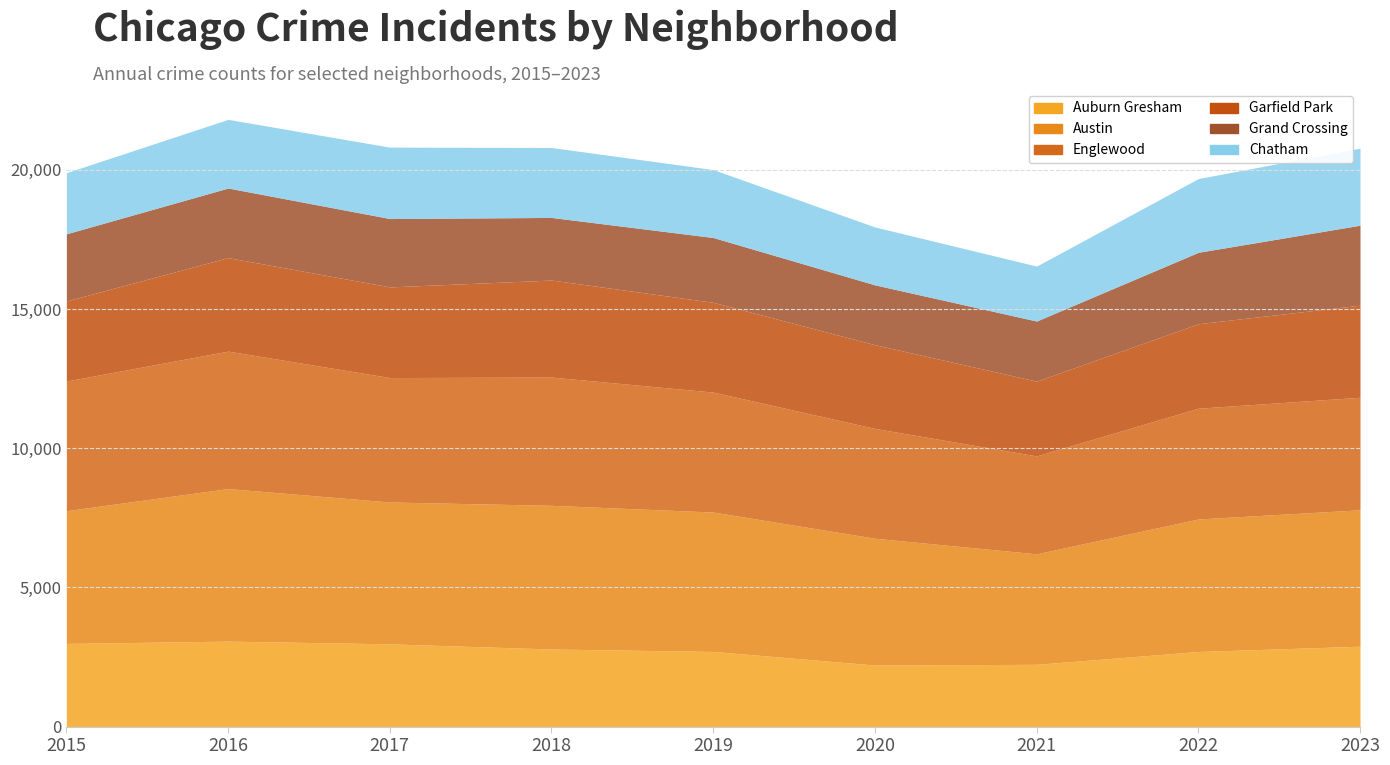

What is the sum of all Austin values?

43706